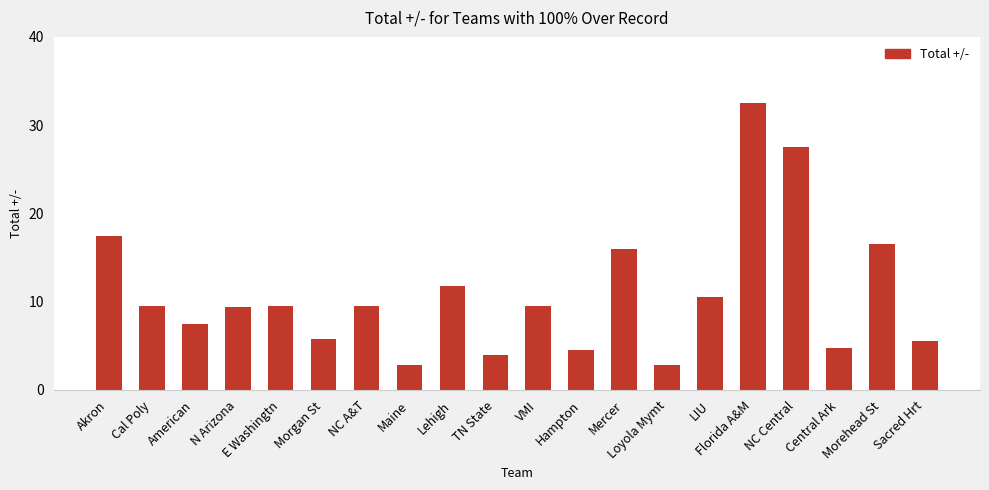

Is it true that the value at American is 2.4?

False